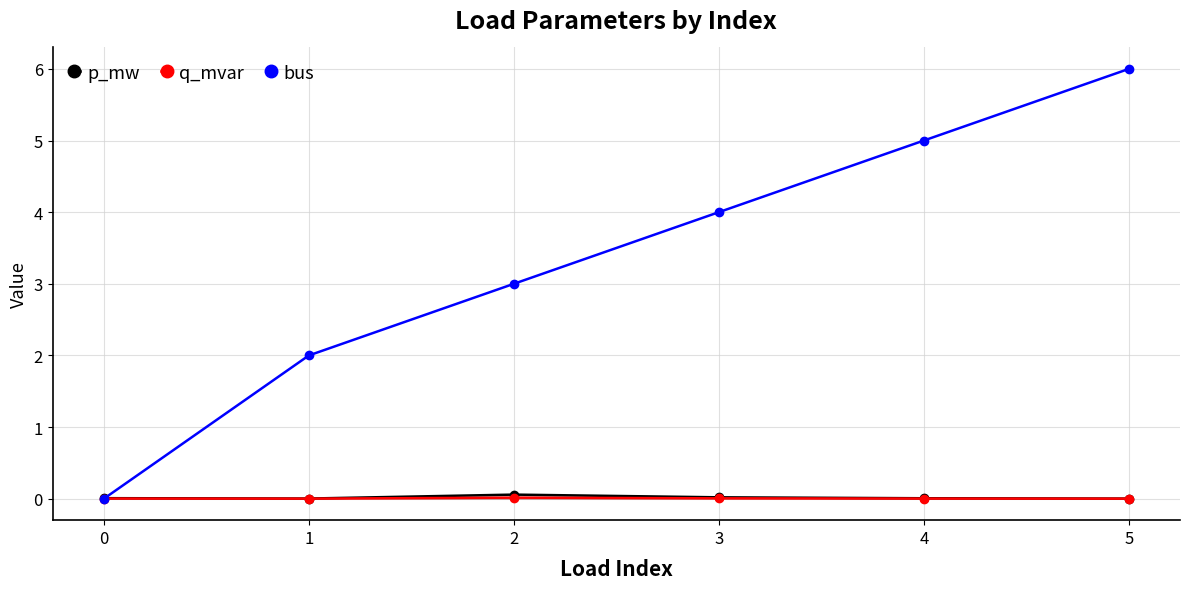

Between 3 and 4, which series saw the biggest shift?

bus